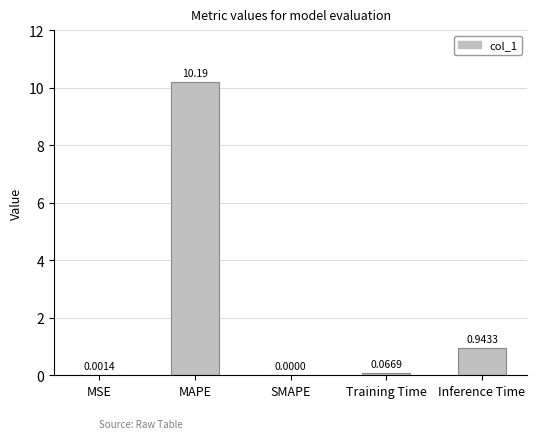

Which label corresponds to the largest value in the chart?

MAPE